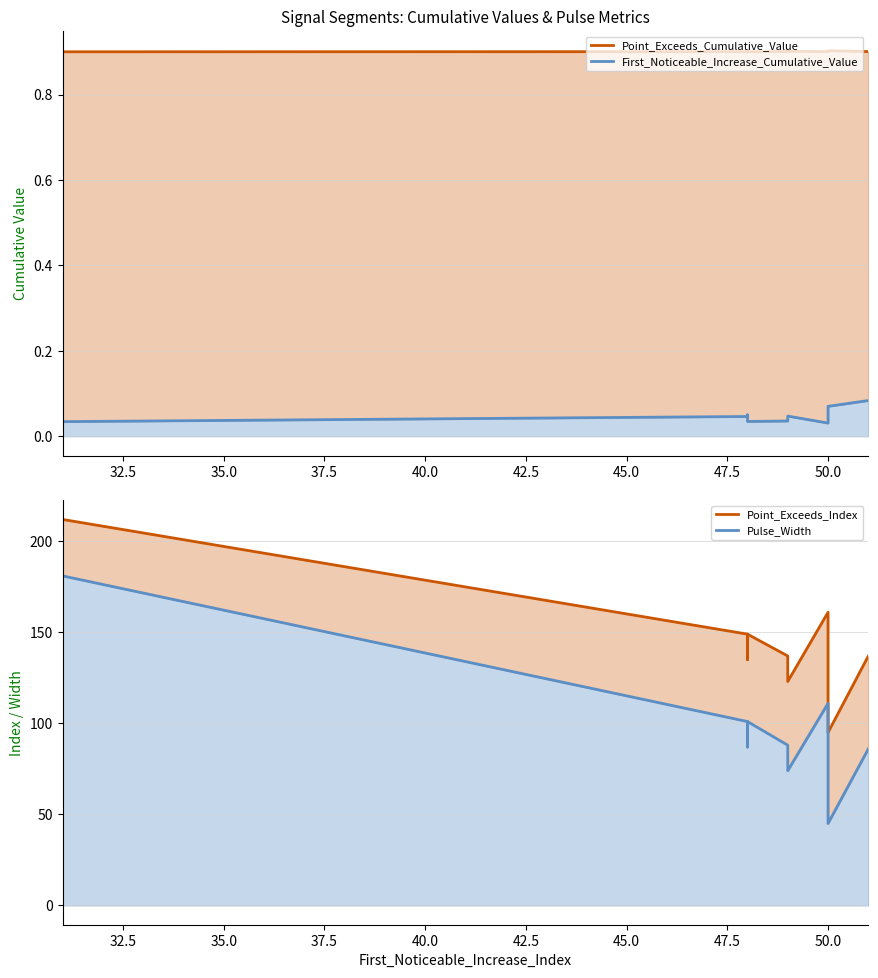

What is the average value of the Point_Exceeds_Cumulative_Value series?

0.9